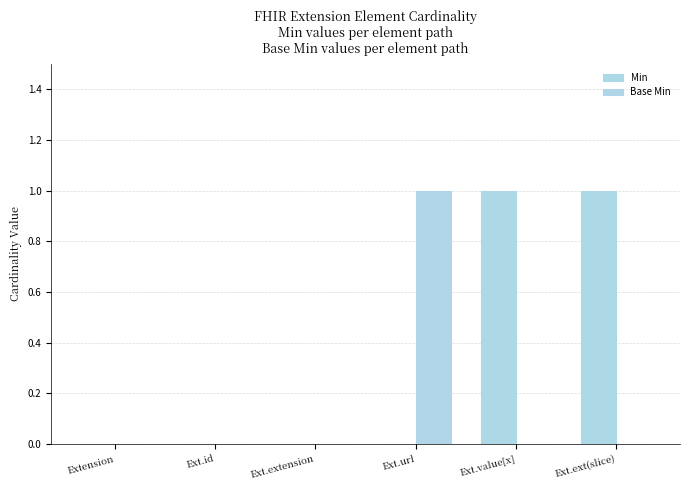

The Min series shows 0 at Ext.id. True or false?

True